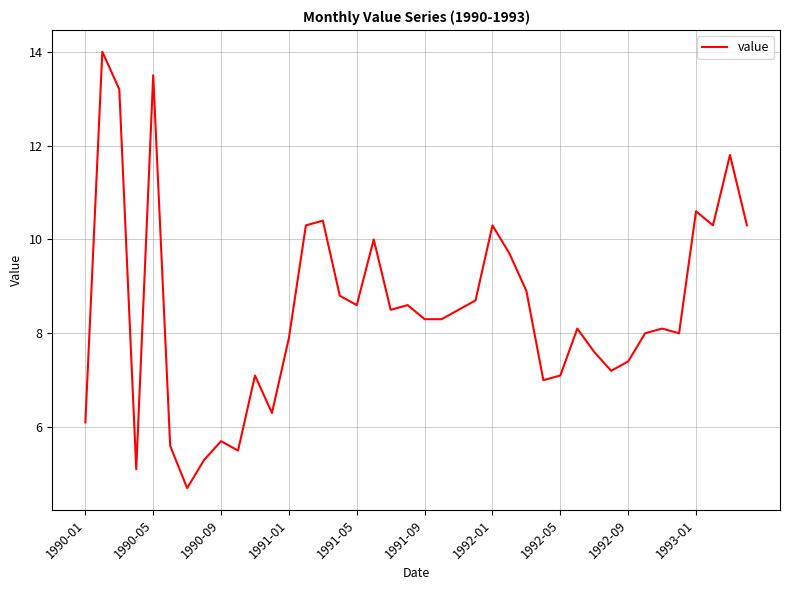

What is the difference between the second highest and minimum values?

8.8